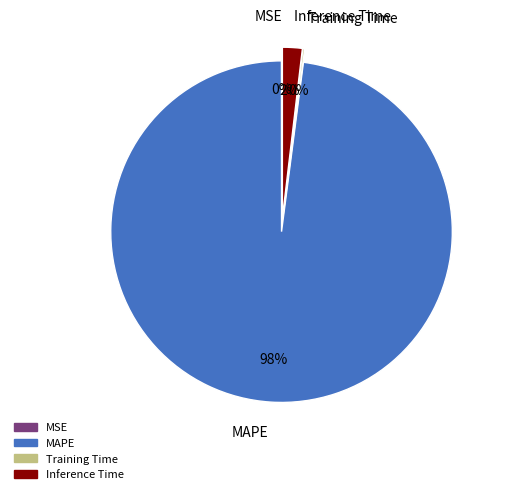

Do MAPE and Inference Time together represent more than half of the pie?

Yes